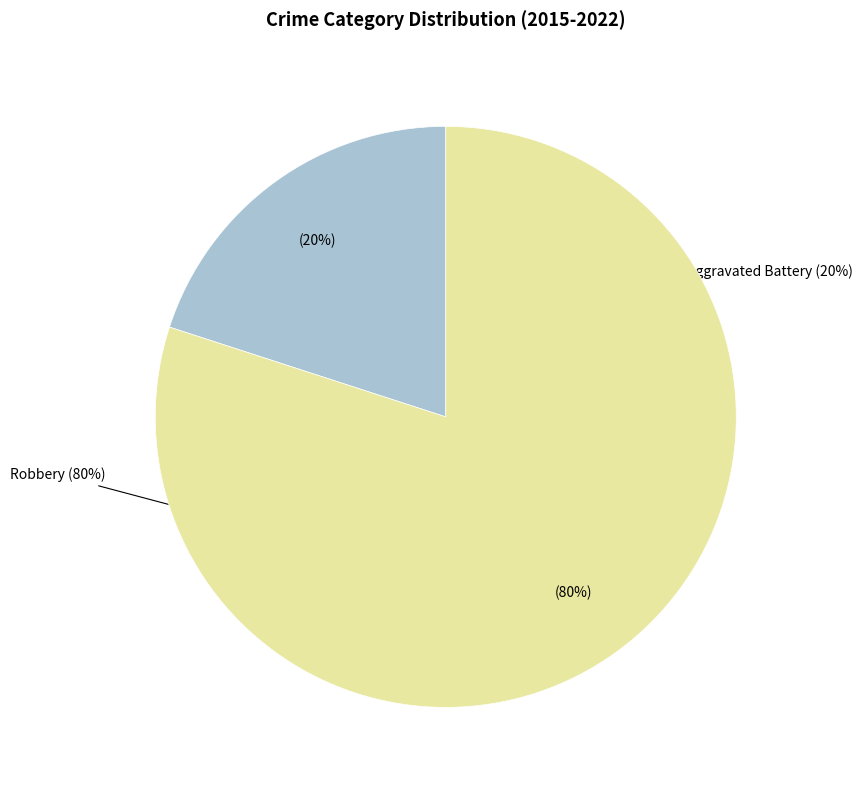

How many segments does this pie chart have?

2